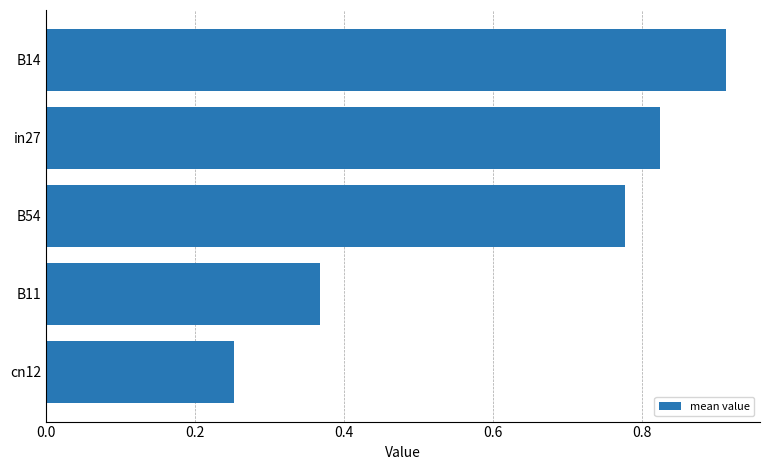

What is the difference between the second highest and second lowest values?

0.5